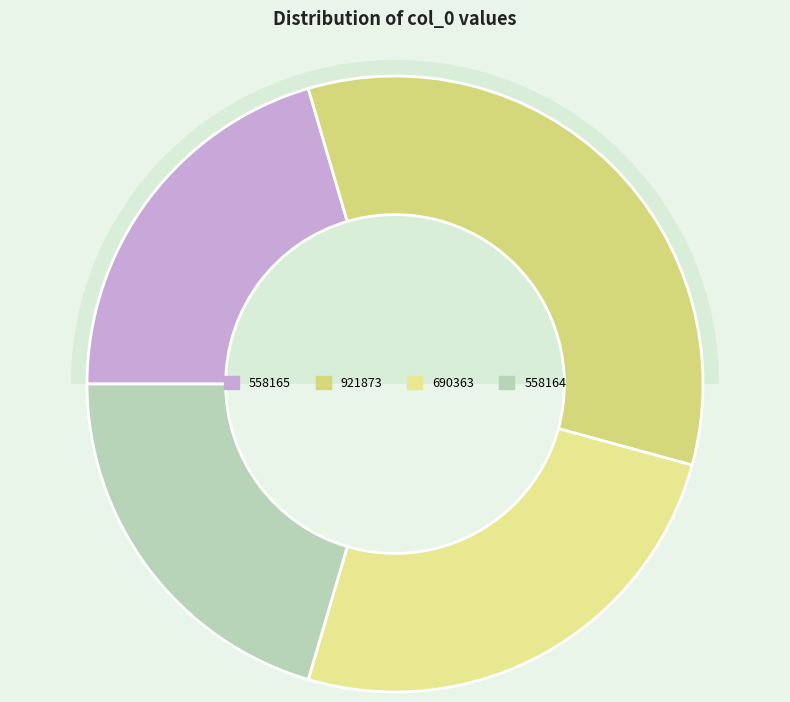

How many slices are in this pie chart?

4